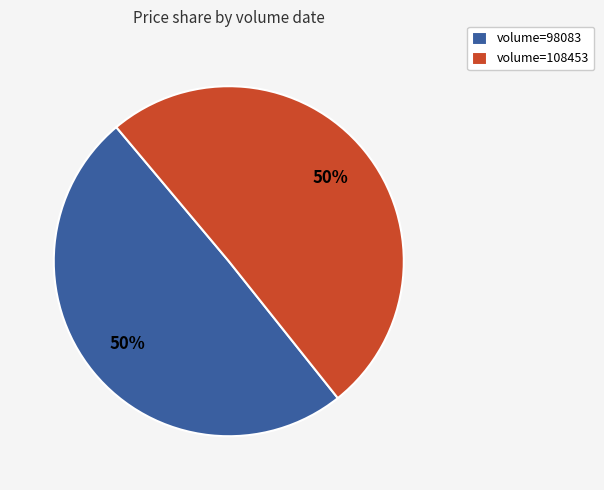

Count the number of slices in the pie.

2